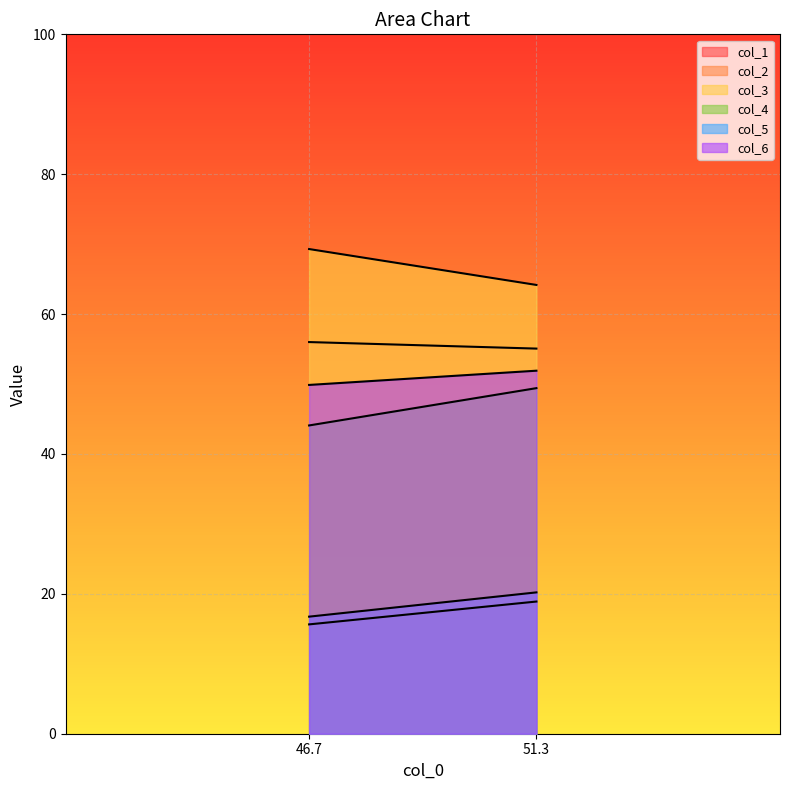

What is the value of the col_5 point at the 1st from the left?

16.7